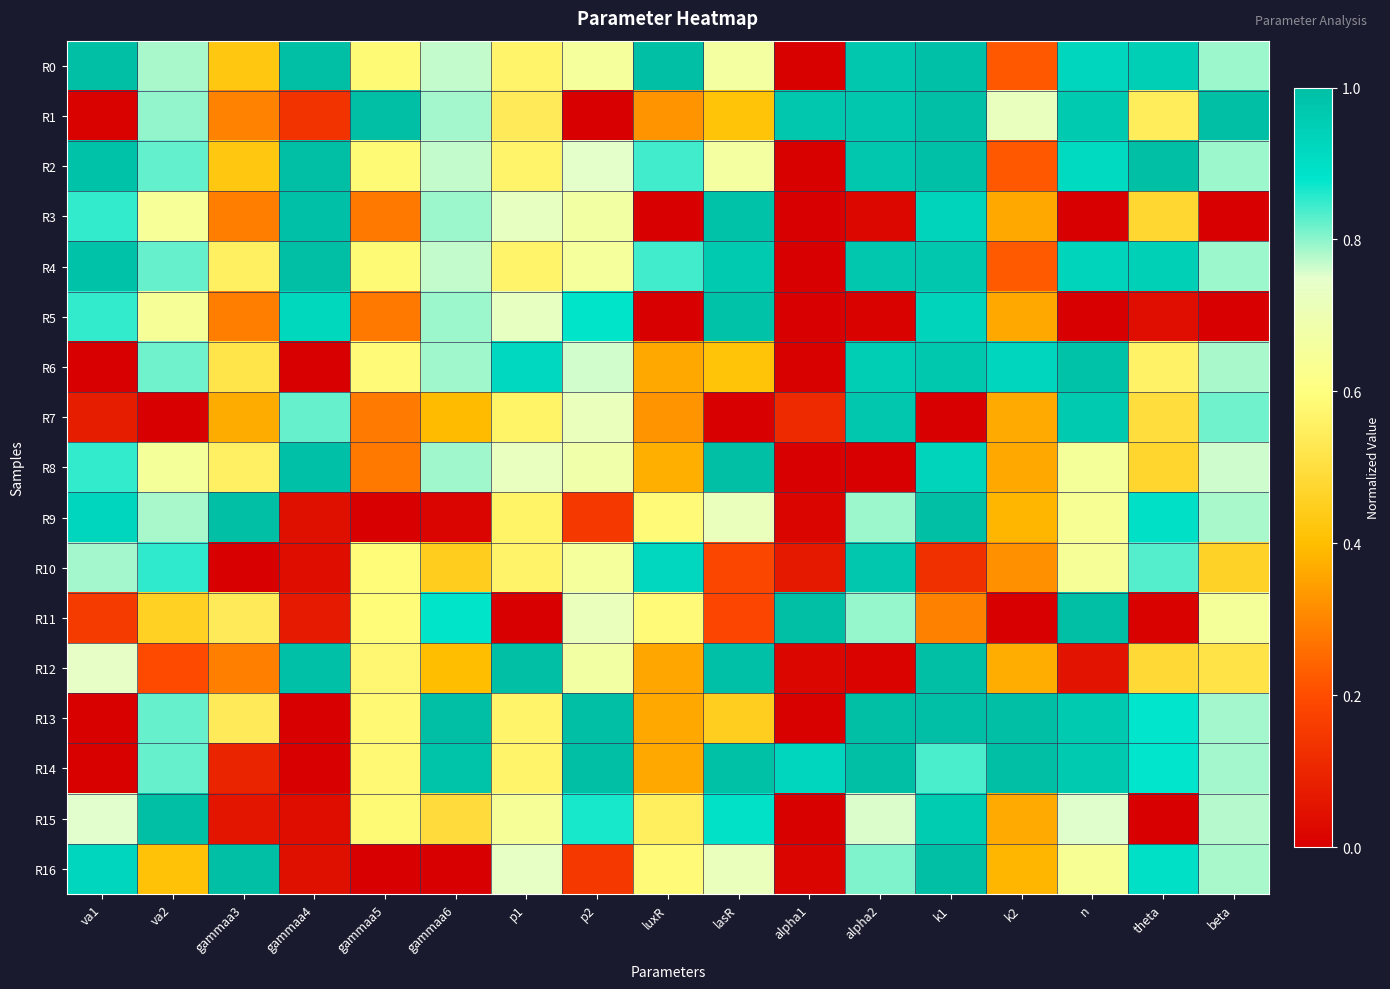

At k2, list the series in order from smallest to largest.

R11, R0, R2, R4, R10, R3, R8, R5, R15, R7, R12, R9, R16, R1, R6, R13, R14